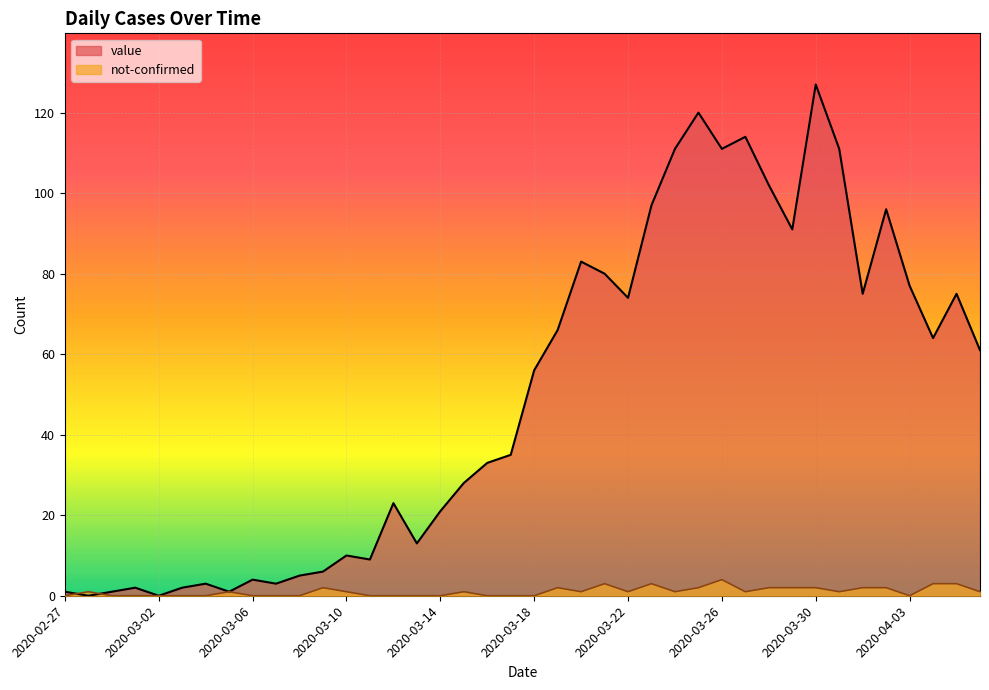

At which category does not-confirmed reach its first local valley?

2020-03-20